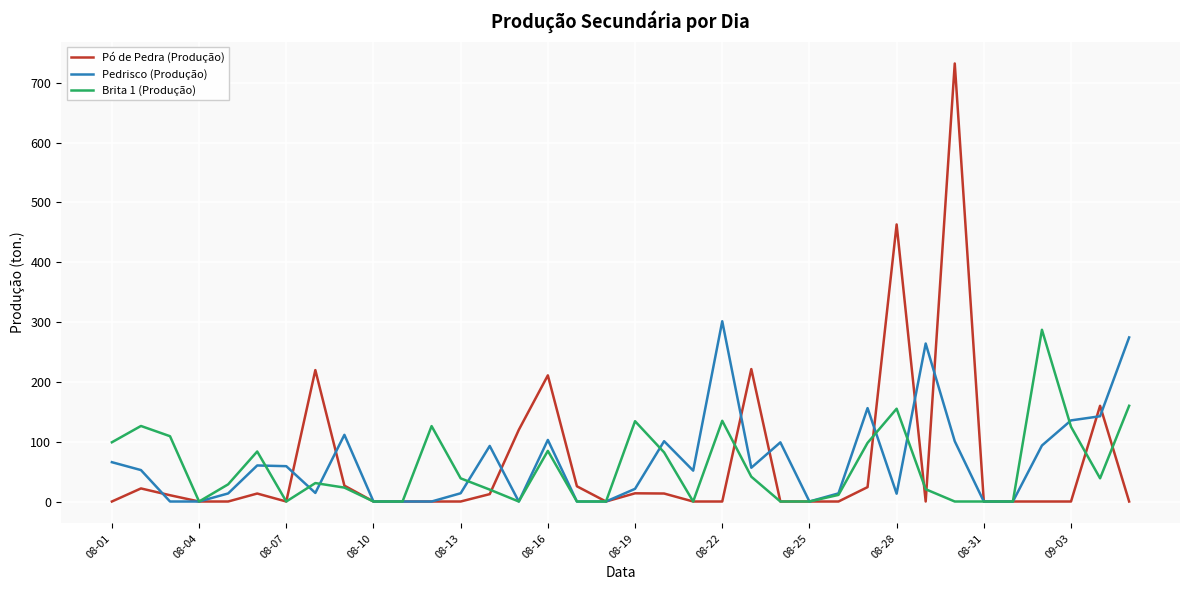

Which series has the widest spread of values?

Pó de Pedra (Produção)